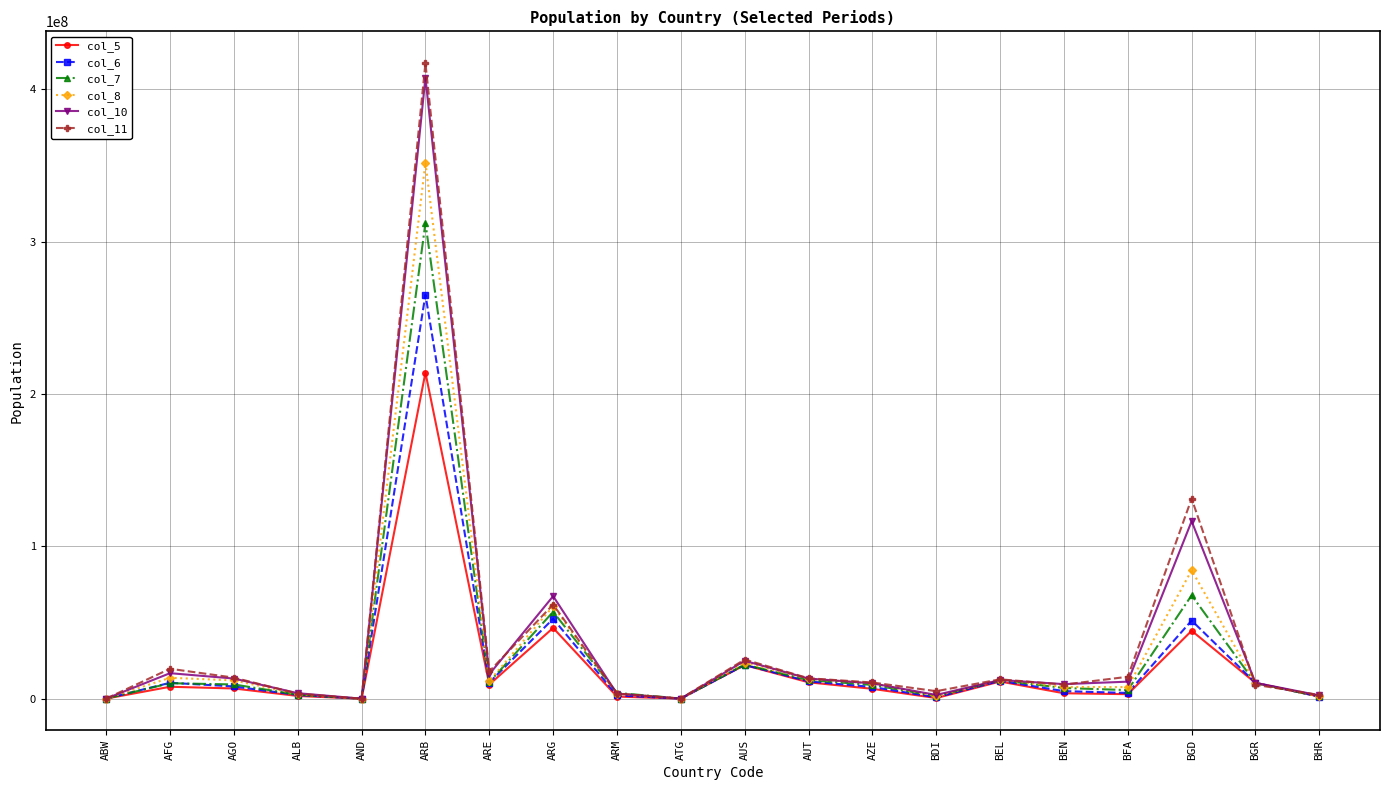

How many categories are shown in the chart?

20